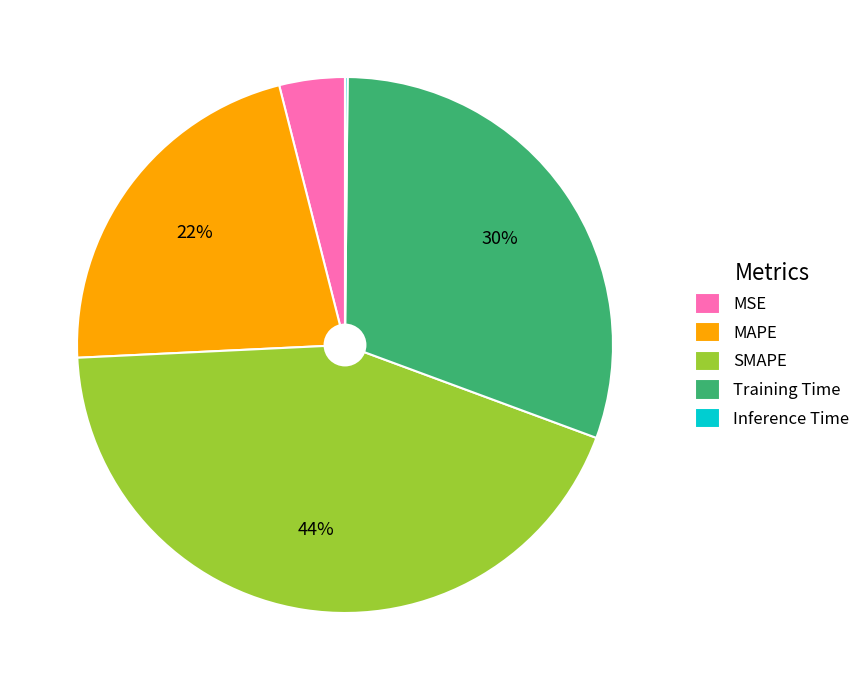

What is the largest slice in the pie chart?

SMAPE